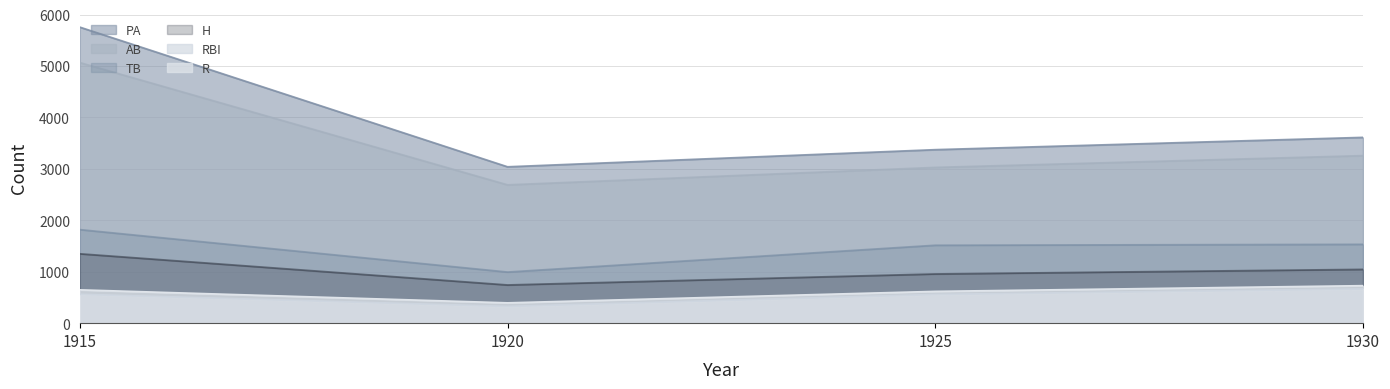

True or false: PA and TB cross at least once.

False